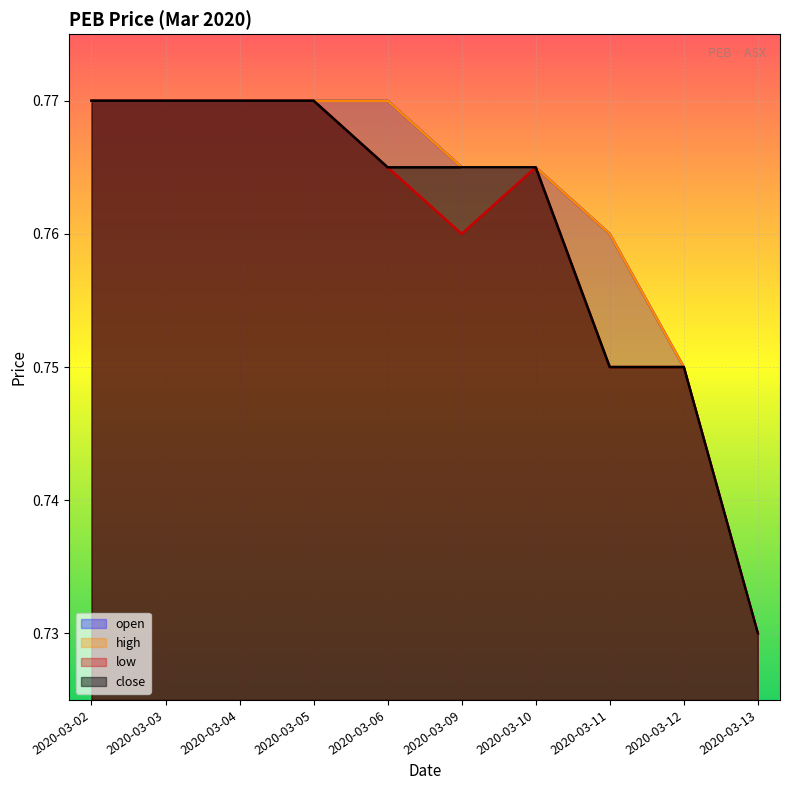

Is it true that open equals 1.3 at 2020-03-11?

False